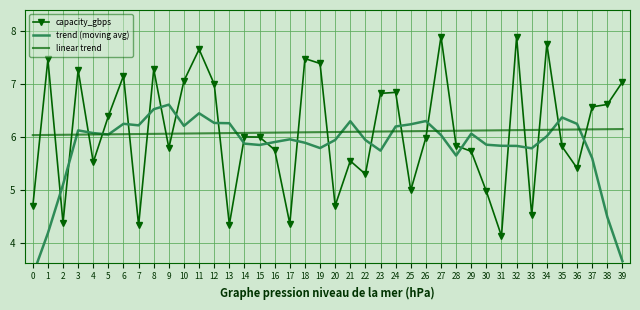

Which series changed the most between 21 and 39?

trend (moving avg)